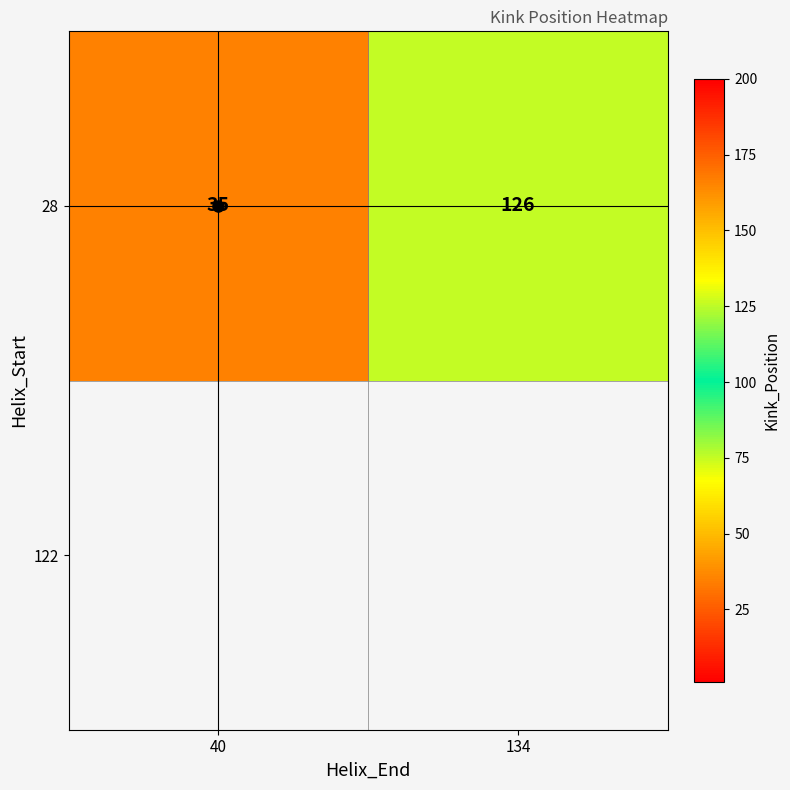

Rank the categories by value from lowest to highest.

40, 134